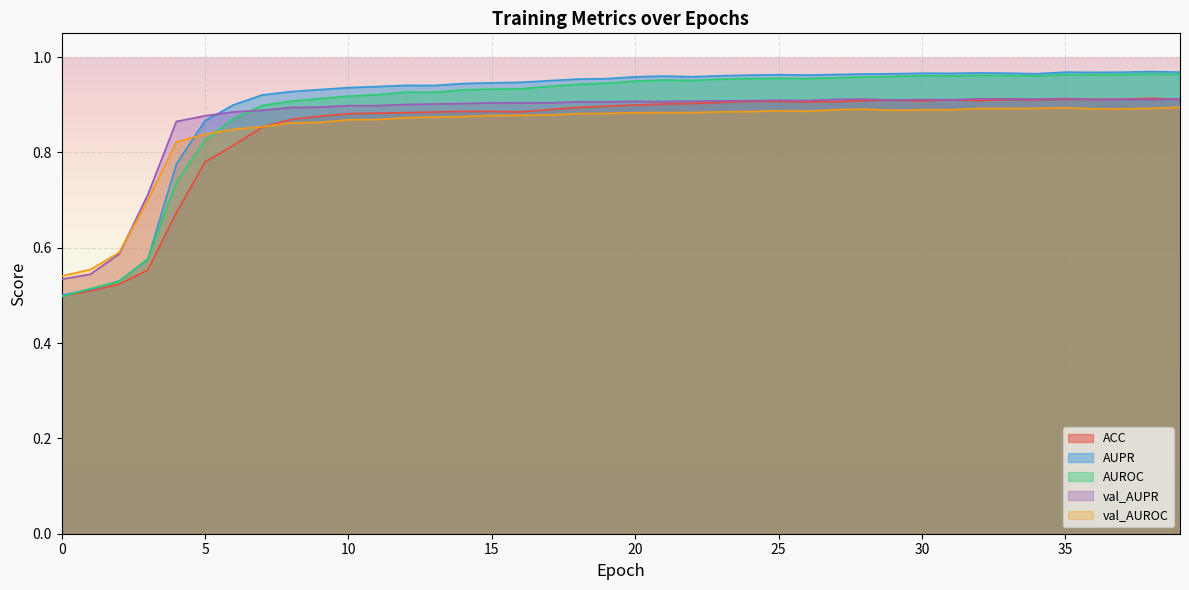

Which series ends up on top after the final intersection of AUPR and val_AUROC?

AUPR